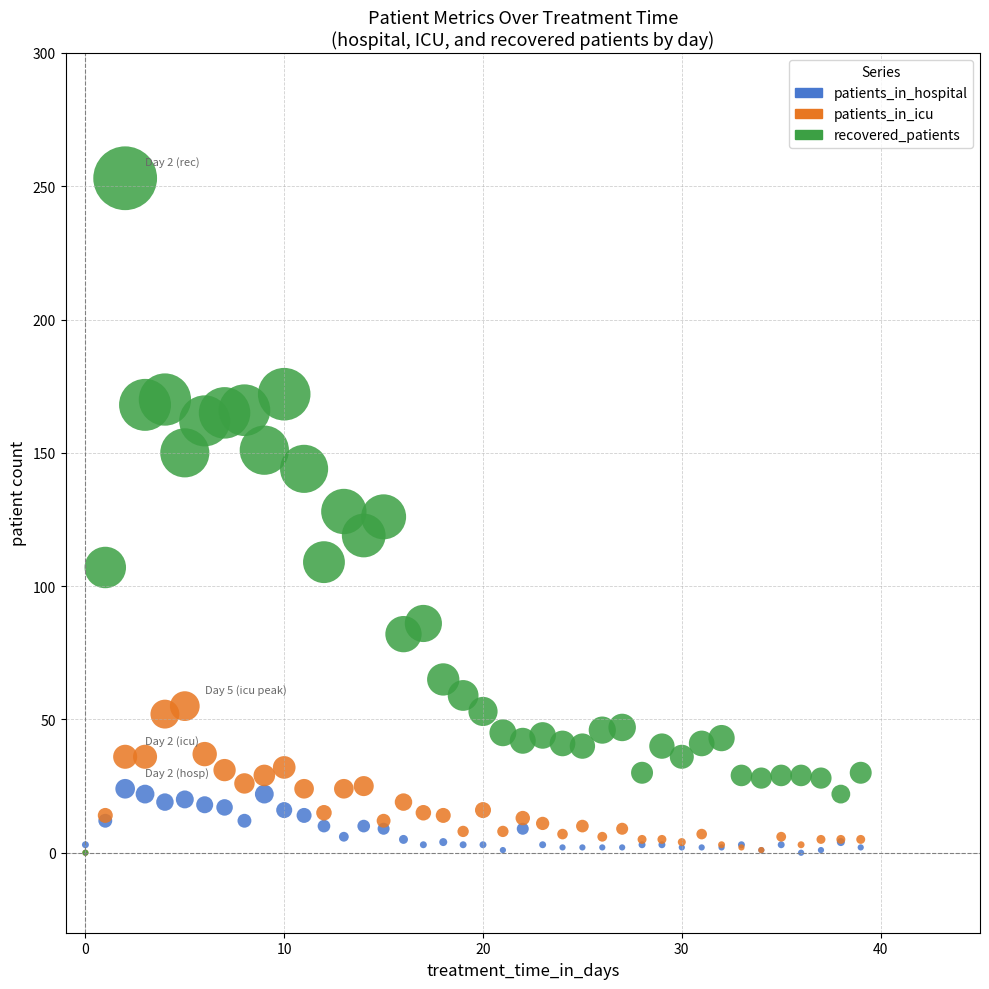

Which series reaches the maximum Y coordinate?

recovered_patients